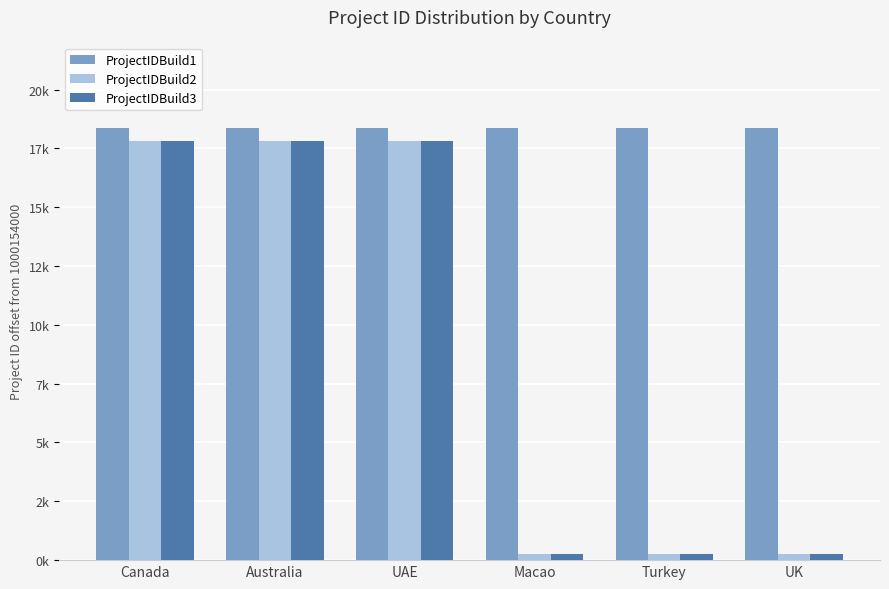

What are all the series names shown in the legend?

ProjectIDBuild1, ProjectIDBuild2, ProjectIDBuild3